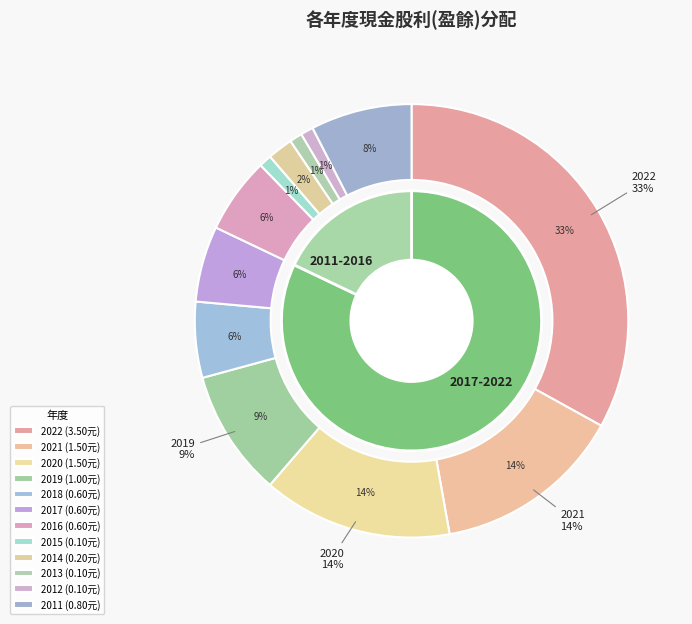

Rank the categories by value from highest to lowest.

2022, 2021, 2020, 2019, 2011, 2018, 2017, 2016, 2014, 2015, 2013, 2012